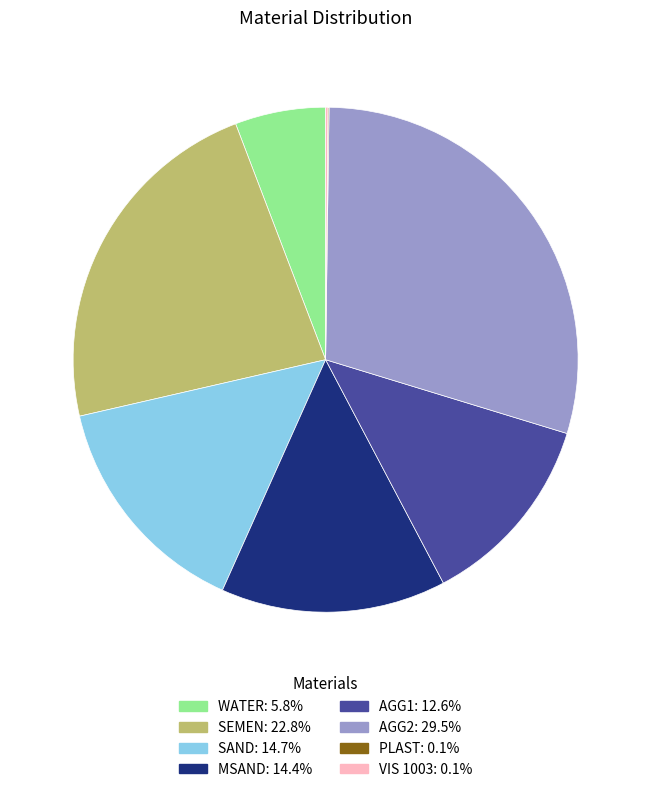

Which slice is the largest?

AGG2